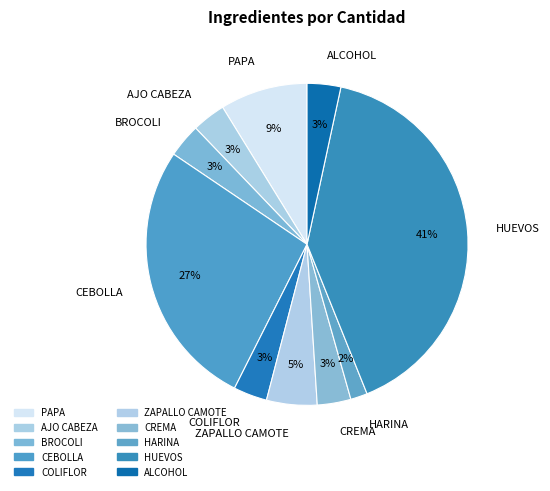

What percentage is the BROCOLI slice, to the nearest percent?

3%